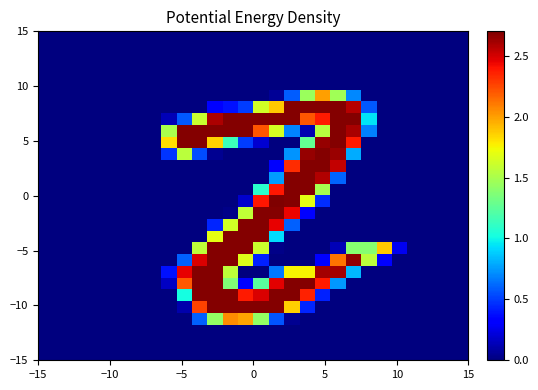

Count the number of categories in the chart.

28